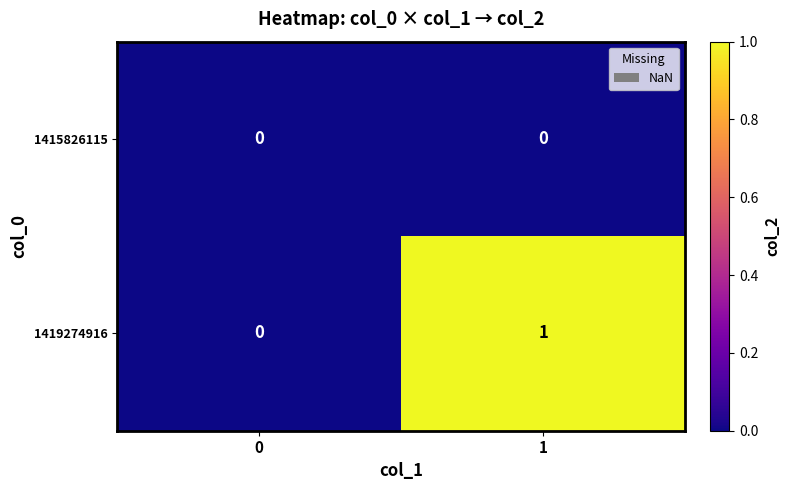

The 1419274916 series shows 0 at 0. True or false?

True